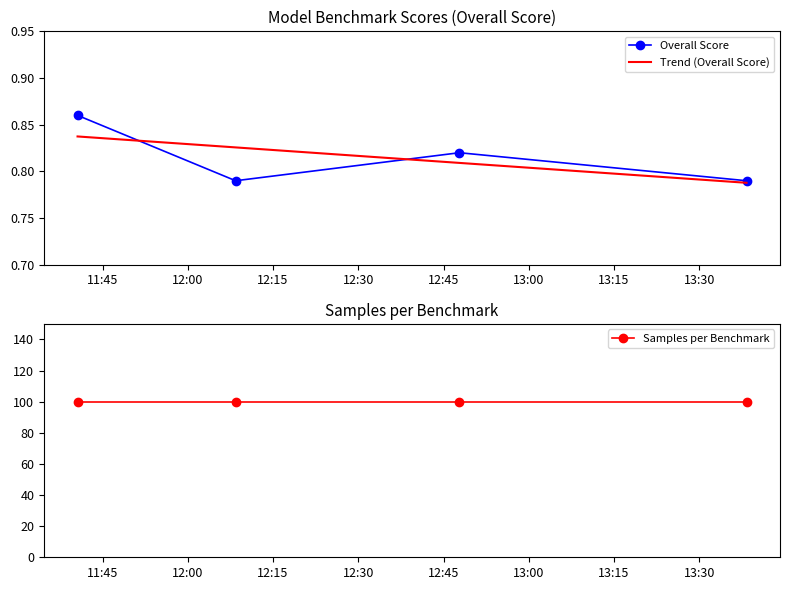

Is this an area chart (filled region under the line)?

No